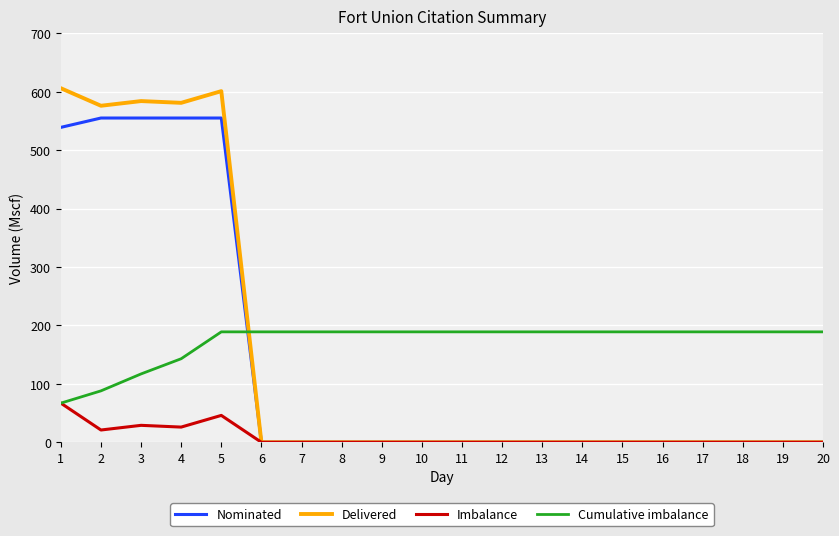

True or false: Cumulative imbalance and Delivered cross at least once.

True